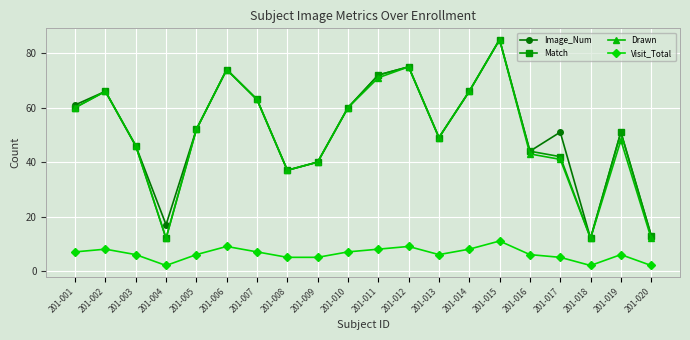

What is the minimum value for Match?

12